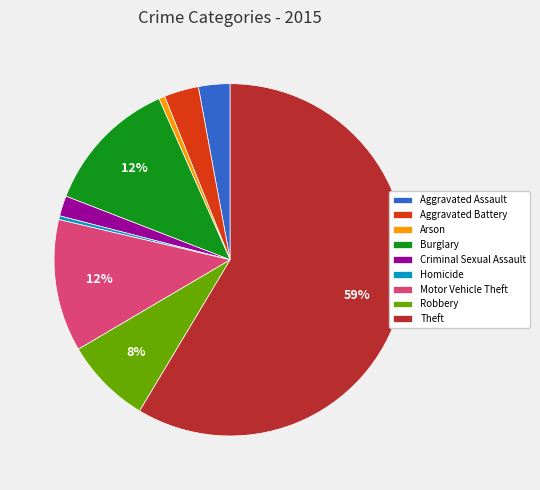

To the nearest percent, what is the combined percentage of Motor Vehicle Theft and Criminal Sexual Assault?

14%